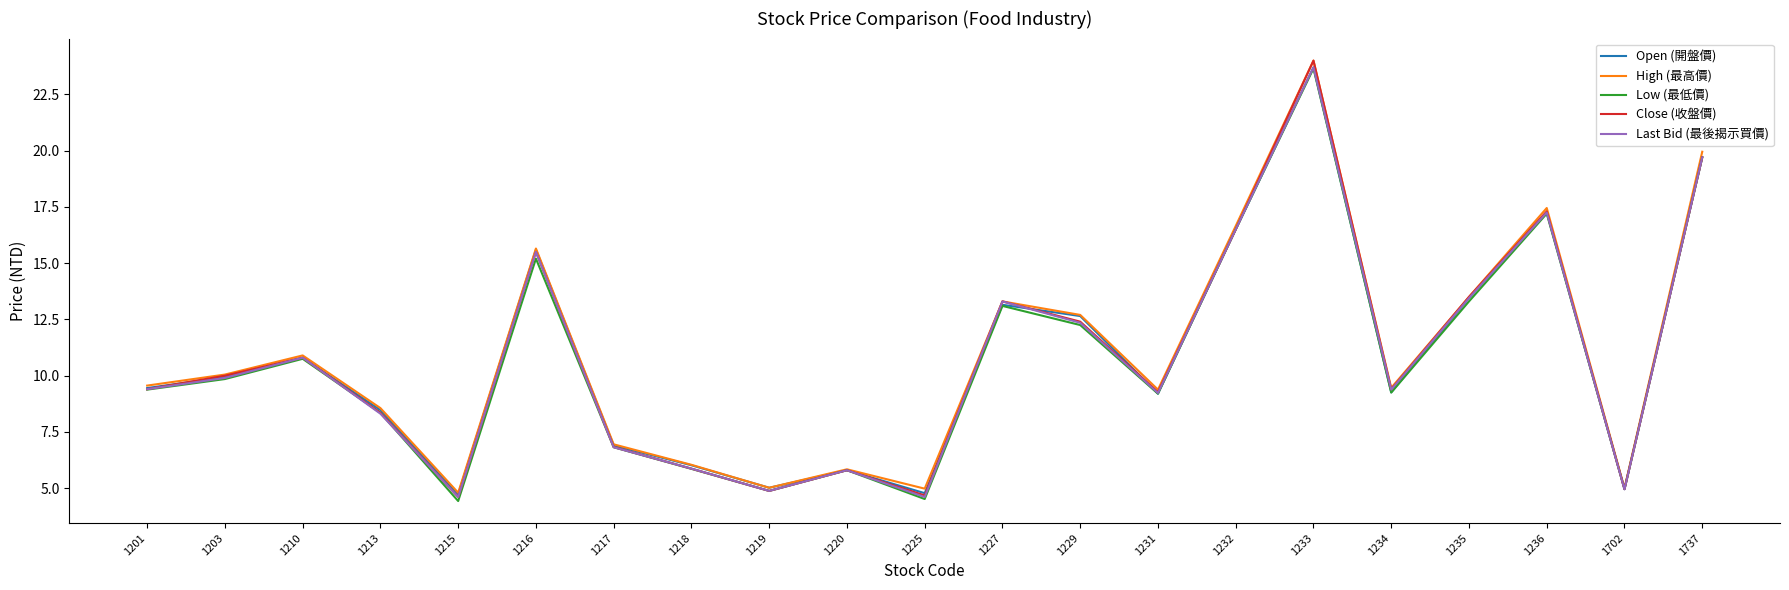

Which series has the widest spread of values?

Close (收盤價)